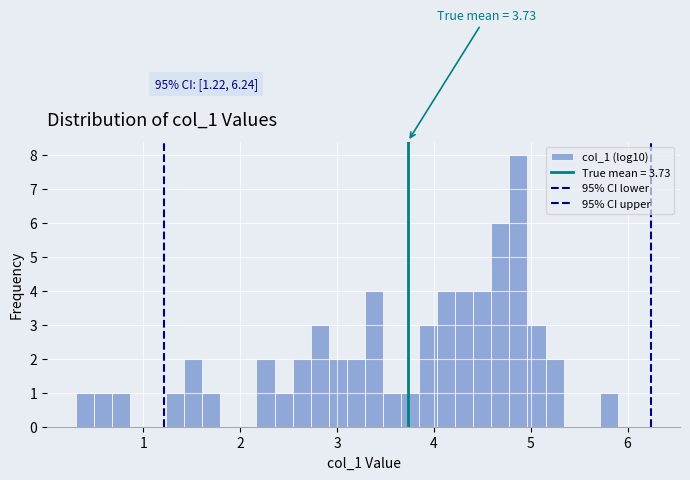

Around what value on the x-axis is the tallest bar? Give the approximate position of its centre, as read against the axis.

4.9